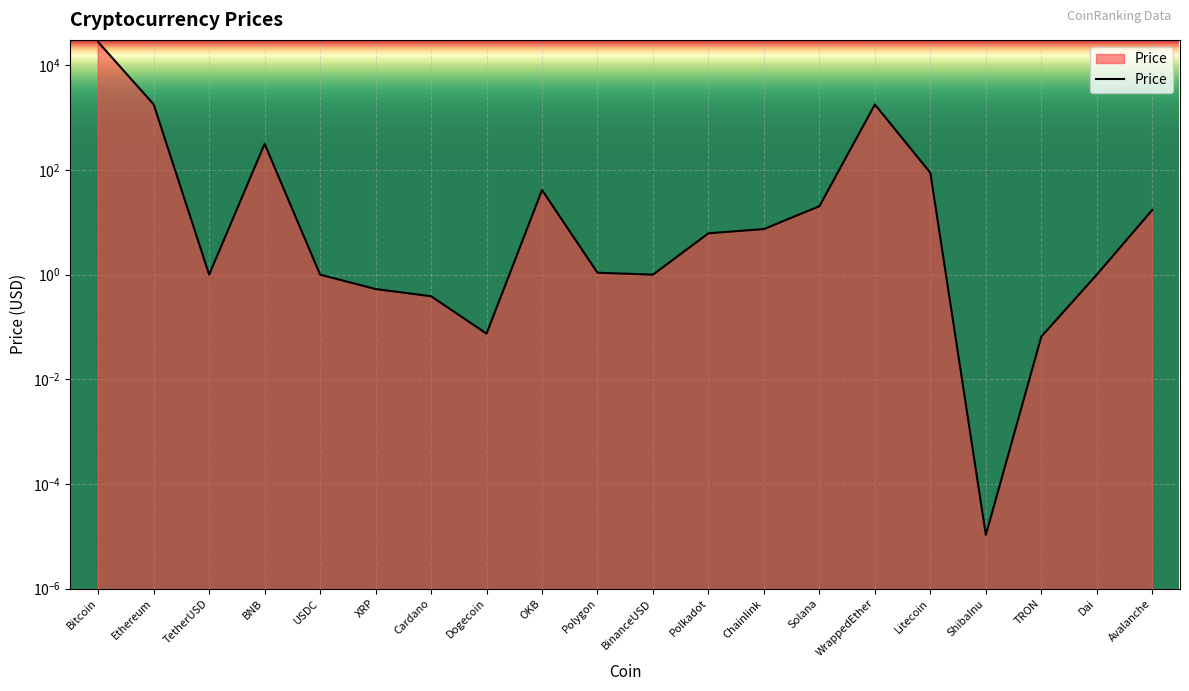

Between Chainlink and Cardano, which is larger?

Chainlink